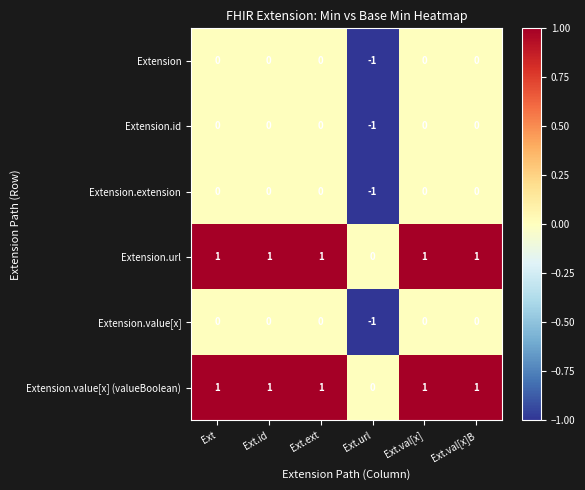

At which category does the chart reach its minimum across all series?

Ext.url